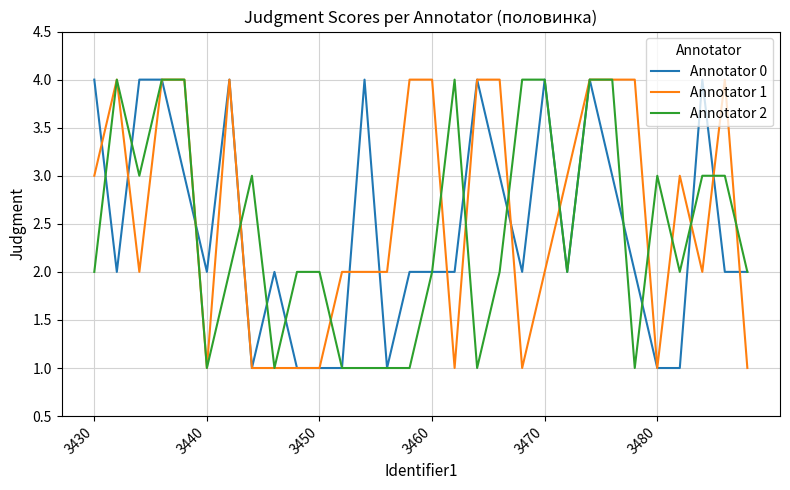

What is the minimum value shown in the chart?

1